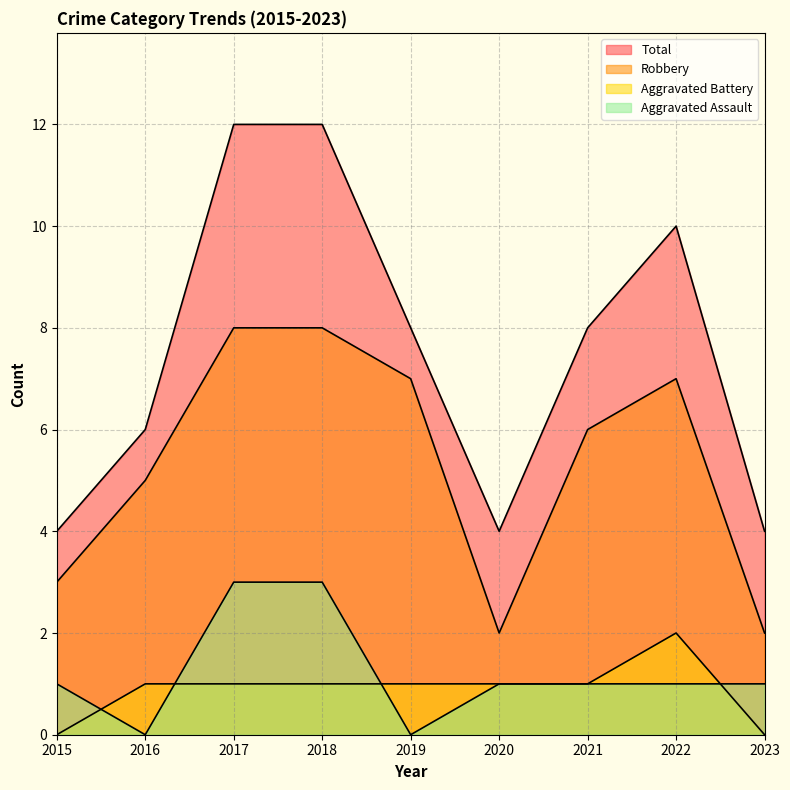

Count the Total values in the range 4 to 10.

7